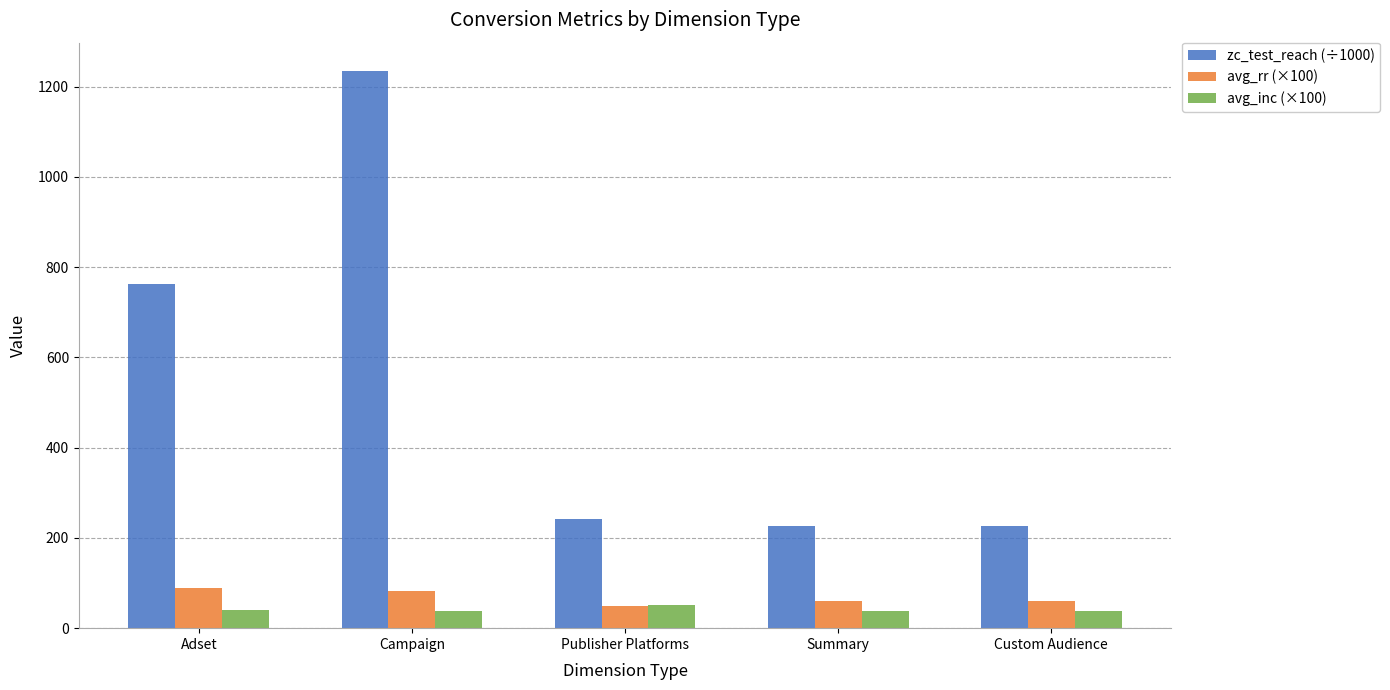

What is the difference between the maximum and minimum values in the zc_test_reach (÷1000) series?

1009.3